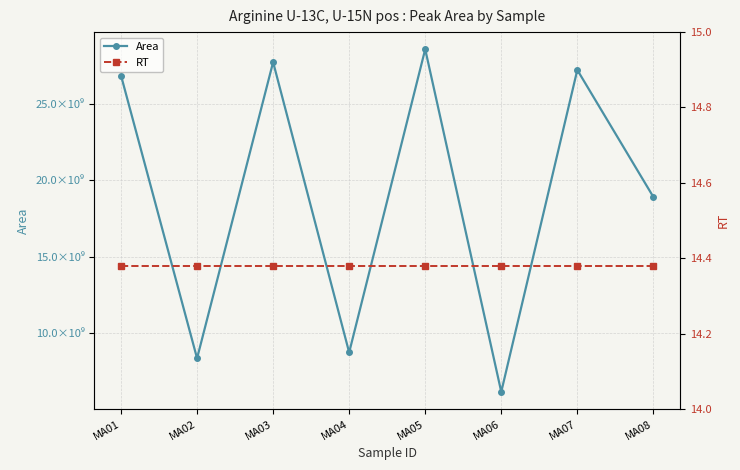

Count the number of categories in the chart.

8